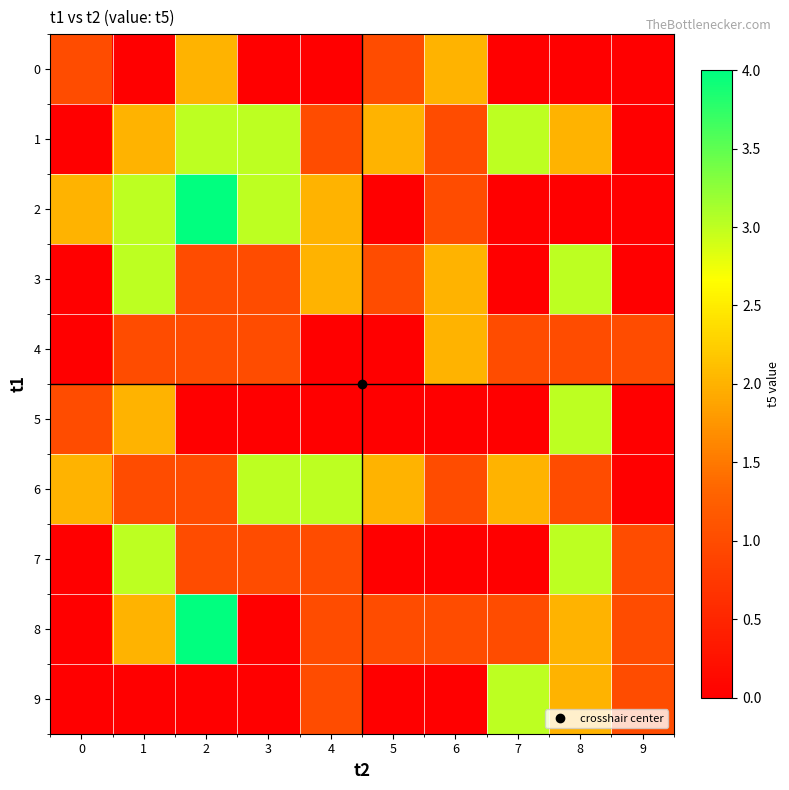

Reading left to right, transcribe all the data shown in this chart.

0: 0=1	1=0	2=2	3=0	4=0	5=1	6=2	7=0	8=0	9=0
1: 0=0	1=2	2=3	3=3	4=1	5=2	6=1	7=3	8=2	9=0
2: 0=2	1=3	2=4	3=3	4=2	5=0	6=1	7=0	8=0	9=0
3: 0=0	1=3	2=1	3=1	4=2	5=1	6=2	7=0	8=3	9=0
4: 0=0	1=1	2=1	3=1	4=0	5=0	6=2	7=1	8=1	9=1
5: 0=1	1=2	2=0	3=0	4=0	5=0	6=0	7=0	8=3	9=0
6: 0=2	1=1	2=1	3=3	4=3	5=2	6=1	7=2	8=1	9=0
7: 0=0	1=3	2=1	3=1	4=1	5=0	6=0	7=0	8=3	9=1
8: 0=0	1=2	2=4	3=0	4=1	5=1	6=1	7=1	8=2	9=1
9: 0=0	1=0	2=0	3=0	4=1	5=0	6=0	7=3	8=2	9=1